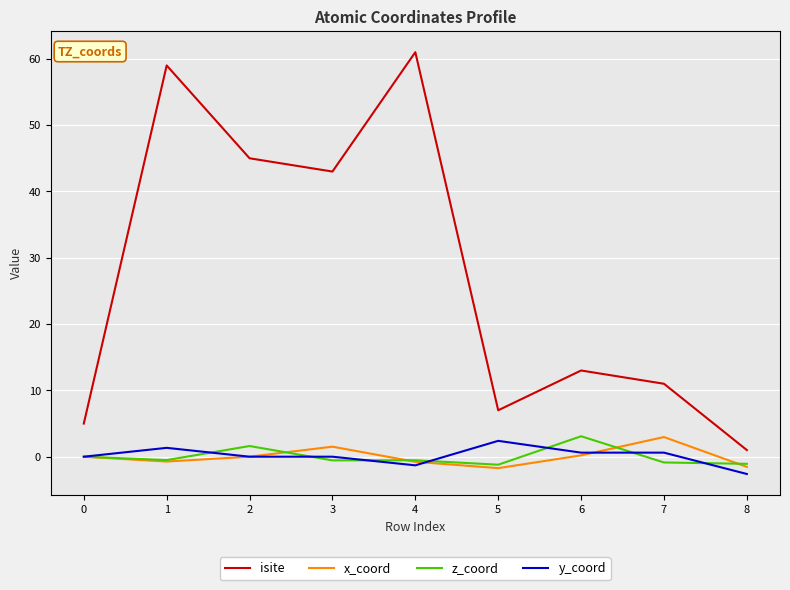

What is the total value across all series at 3?

44.0